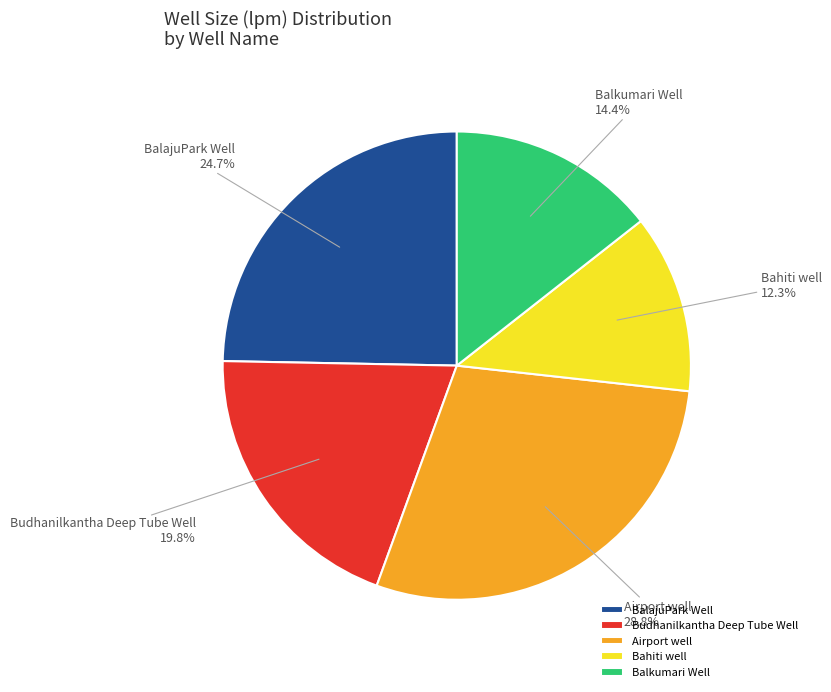

What is the total percentage of Budhanilkantha Deep Tube Well and Airport well?

48.6%